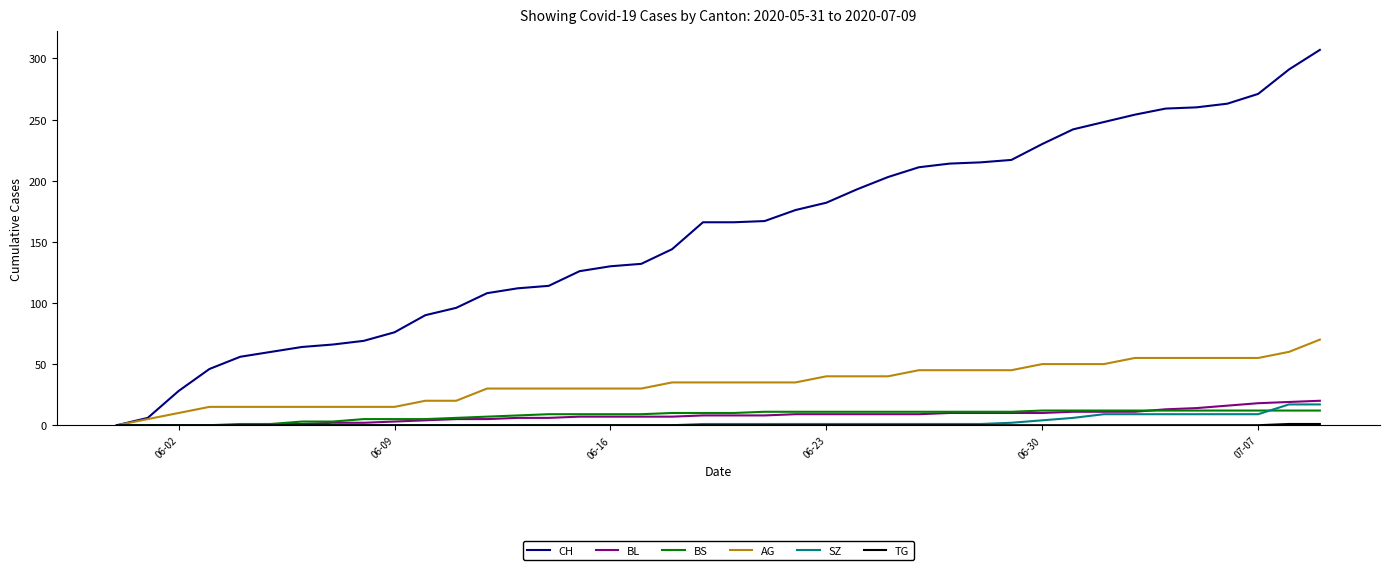

Which series has the largest total across all categories?

CH